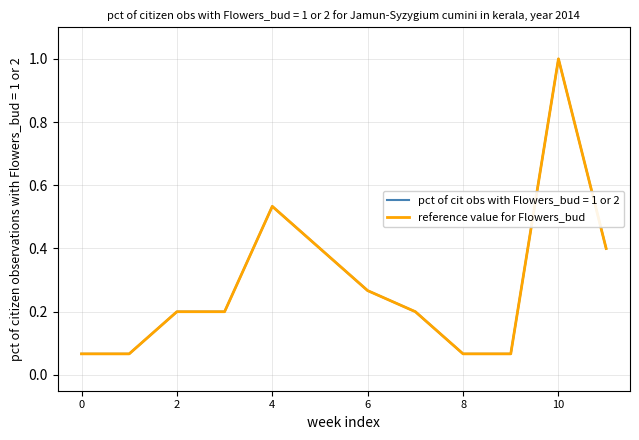

Does the chart display data point markers on the line(s)?

No